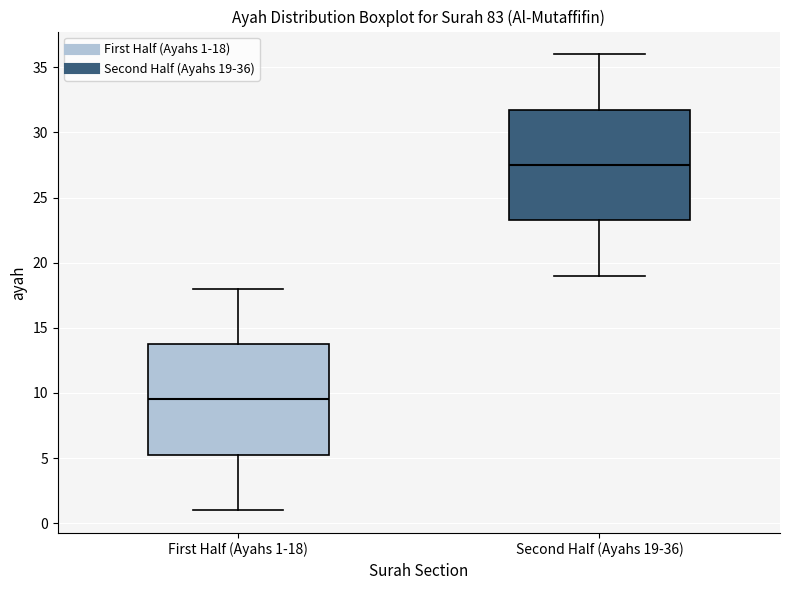

Reading left to right, transcribe this box plot: for each box, give where its median line is, the range the box spans, and where its two whiskers end, as read against the y-axis. The values are not printed on the chart, so give them approximately, as read against the axis.

First Half (Ayahs 1-18): median 9.5, box 5.5 to 14.0, whiskers 1.0 to 18.0
Second Half (Ayahs 19-36): median 27.5, box 23.5 to 32.0, whiskers 19.0 to 36.0